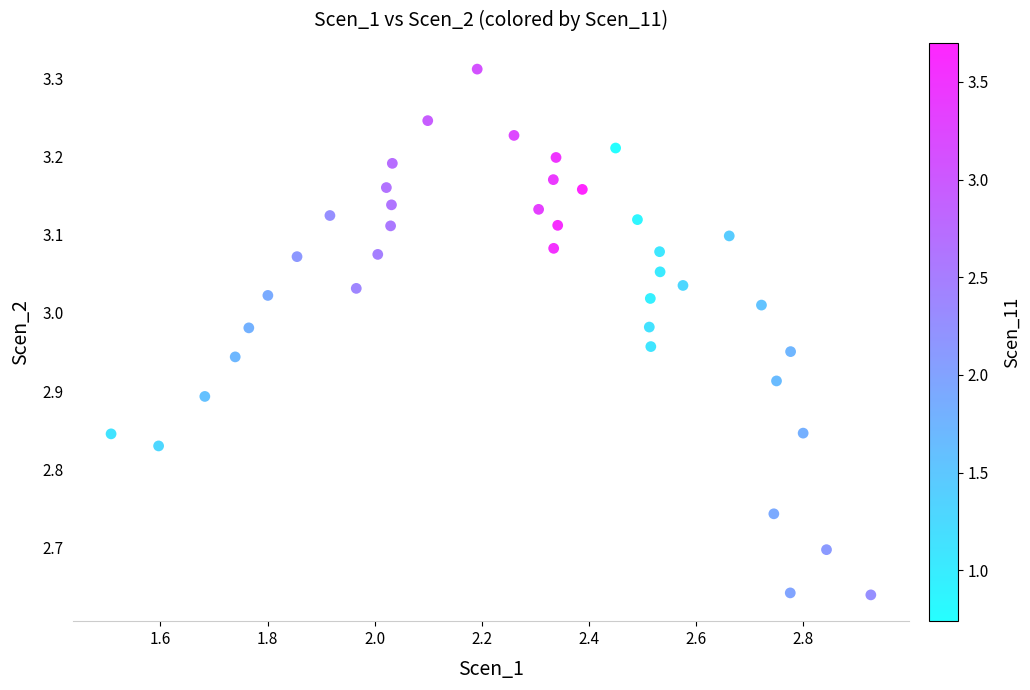

What is the range of X values (max minus min)?

1.4